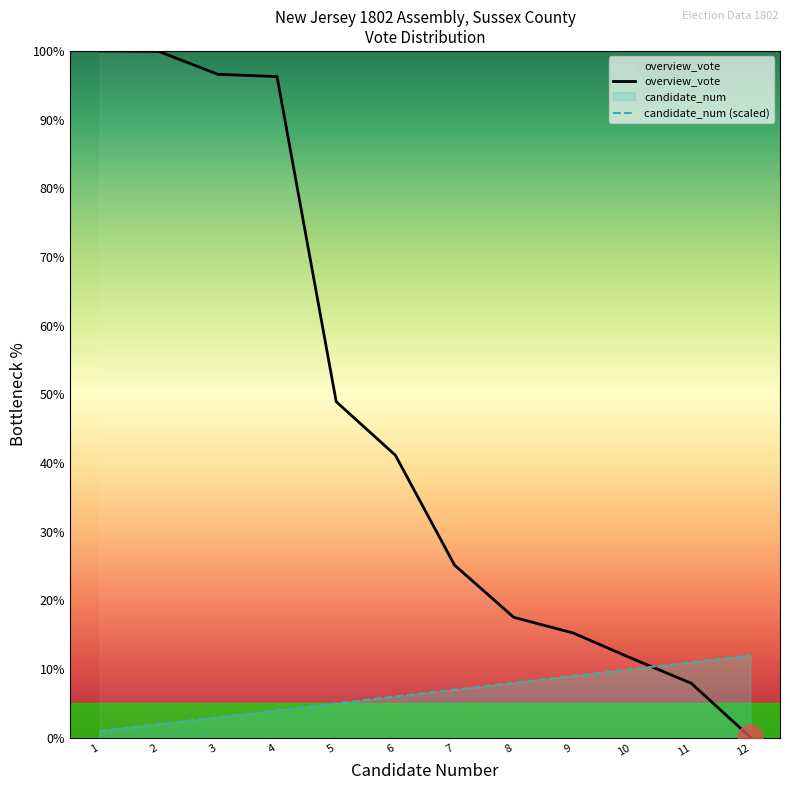

Rank the series by their maximum value, from lowest to highest.

candidate_num (scaled), overview_vote